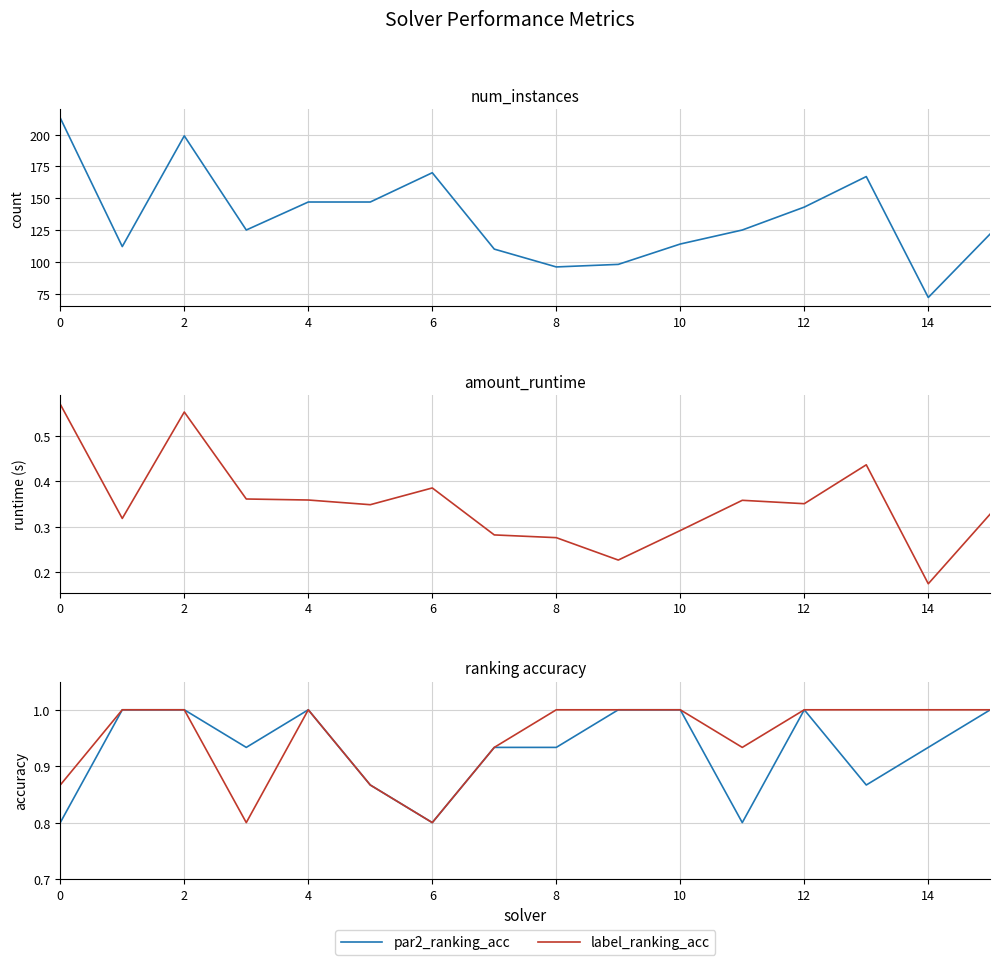

Count the label_ranking_acc values in the range 0 to 1.

16